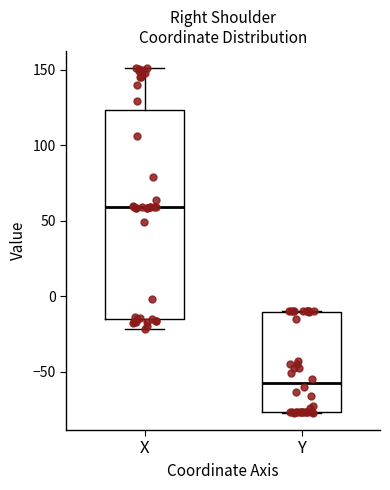

Reading left to right, read every box against the y-axis: the position of its median line, the range the box covers, and the ends of its whiskers. The values are not printed on the chart, so give them approximately, as read against the axis.

X: median 60, box -15 to 125, whiskers -20 to 150
Y: median -55, box -75 to -10, whiskers -75 to -10